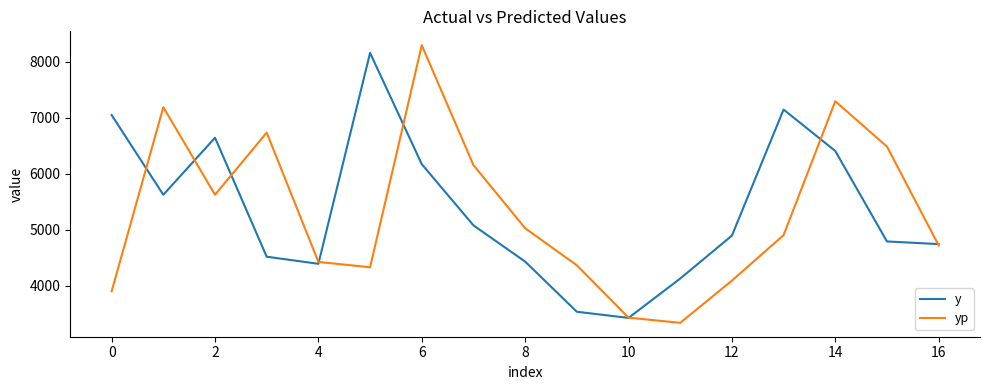

What is the greatest value displayed?

8300.3